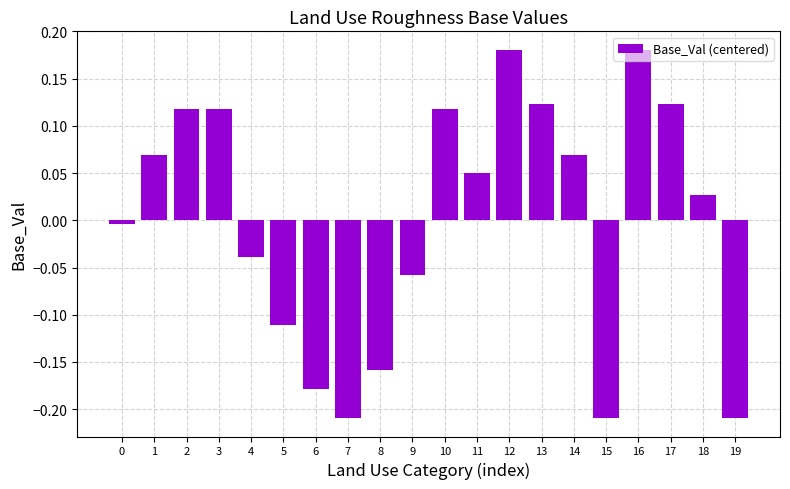

The value at 12 is 0.3. True or false?

False